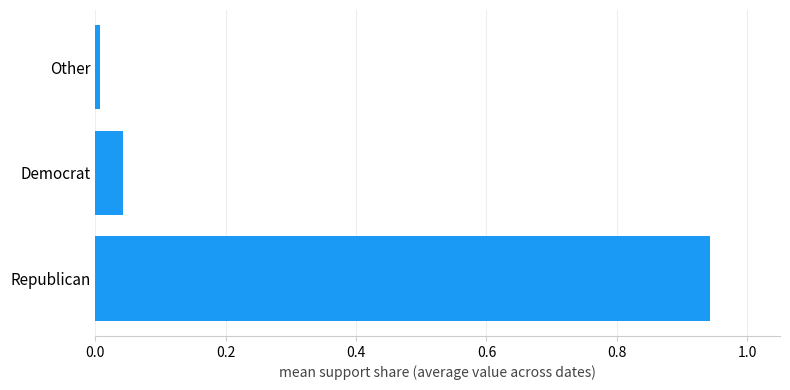

The value at Republican is 0.6. True or false?

False